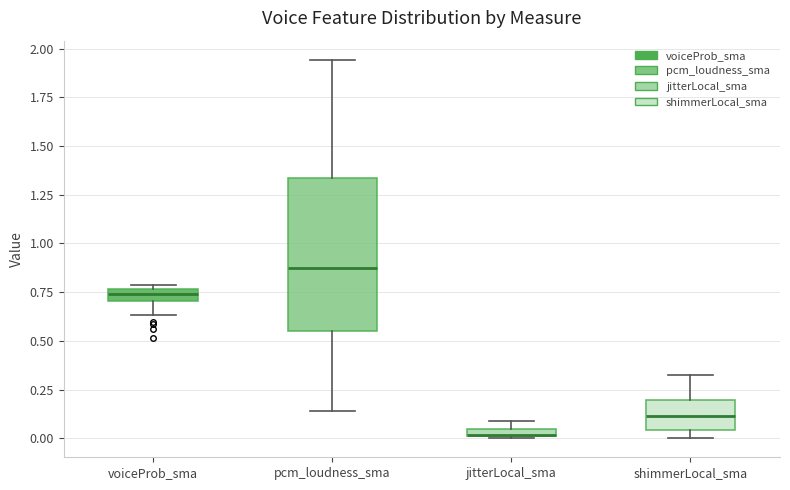

Where does the upper whisker of the box for shimmerLocal_sma end on the y-axis? The values are not printed on the chart, so give them approximately, as read against the axis.

0.30